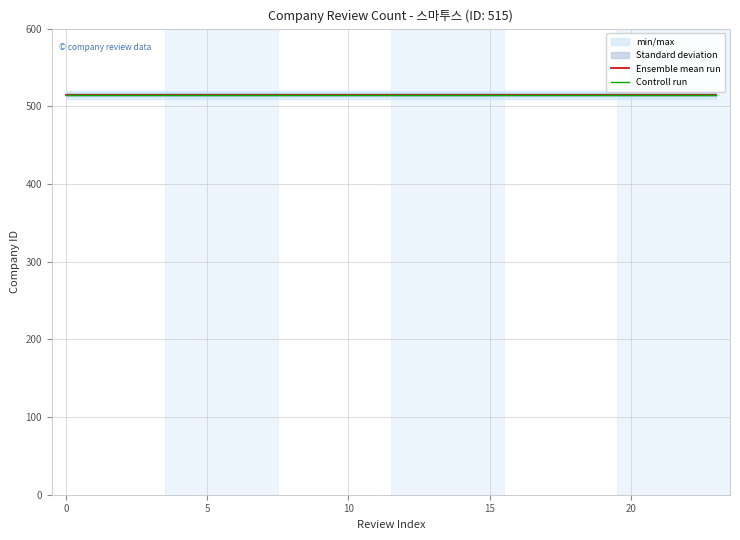

What is the label of the 17th point from the right?

7